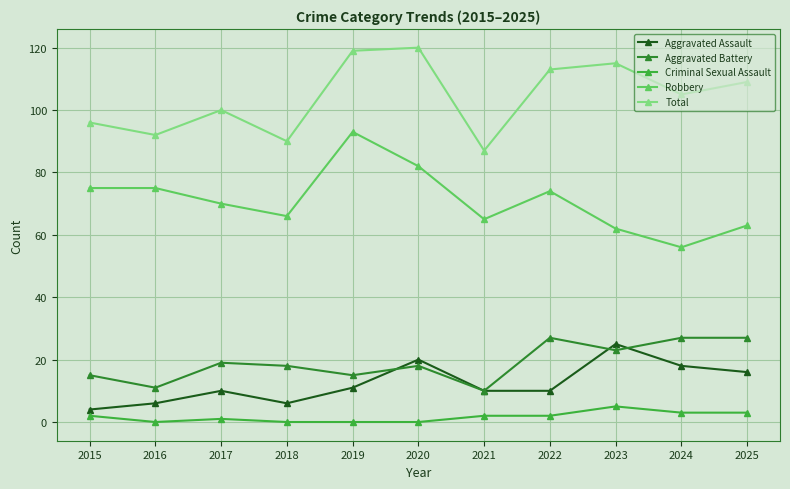

At which category does Total reach its first local valley?

2016